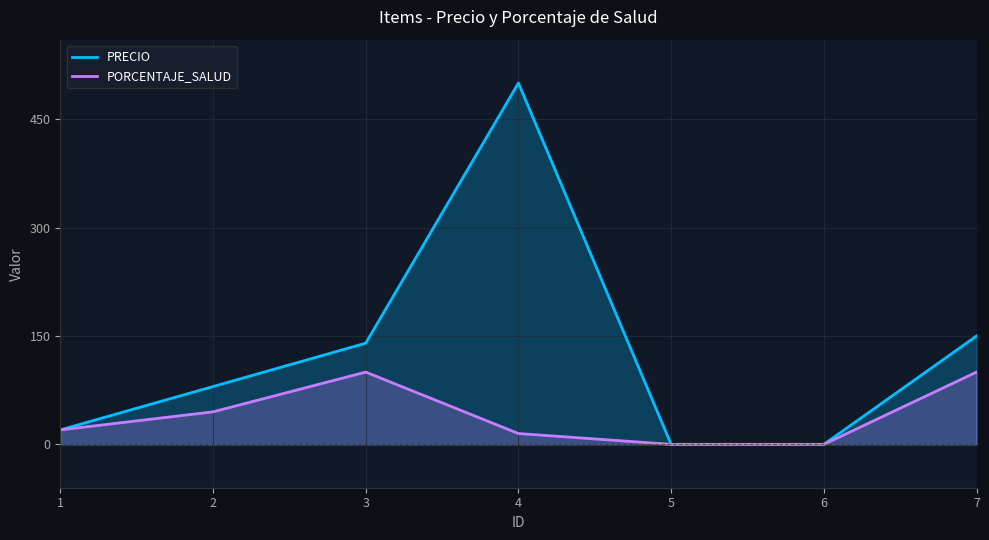

True or false: PRECIO and PORCENTAJE_SALUD intersect in this chart.

False